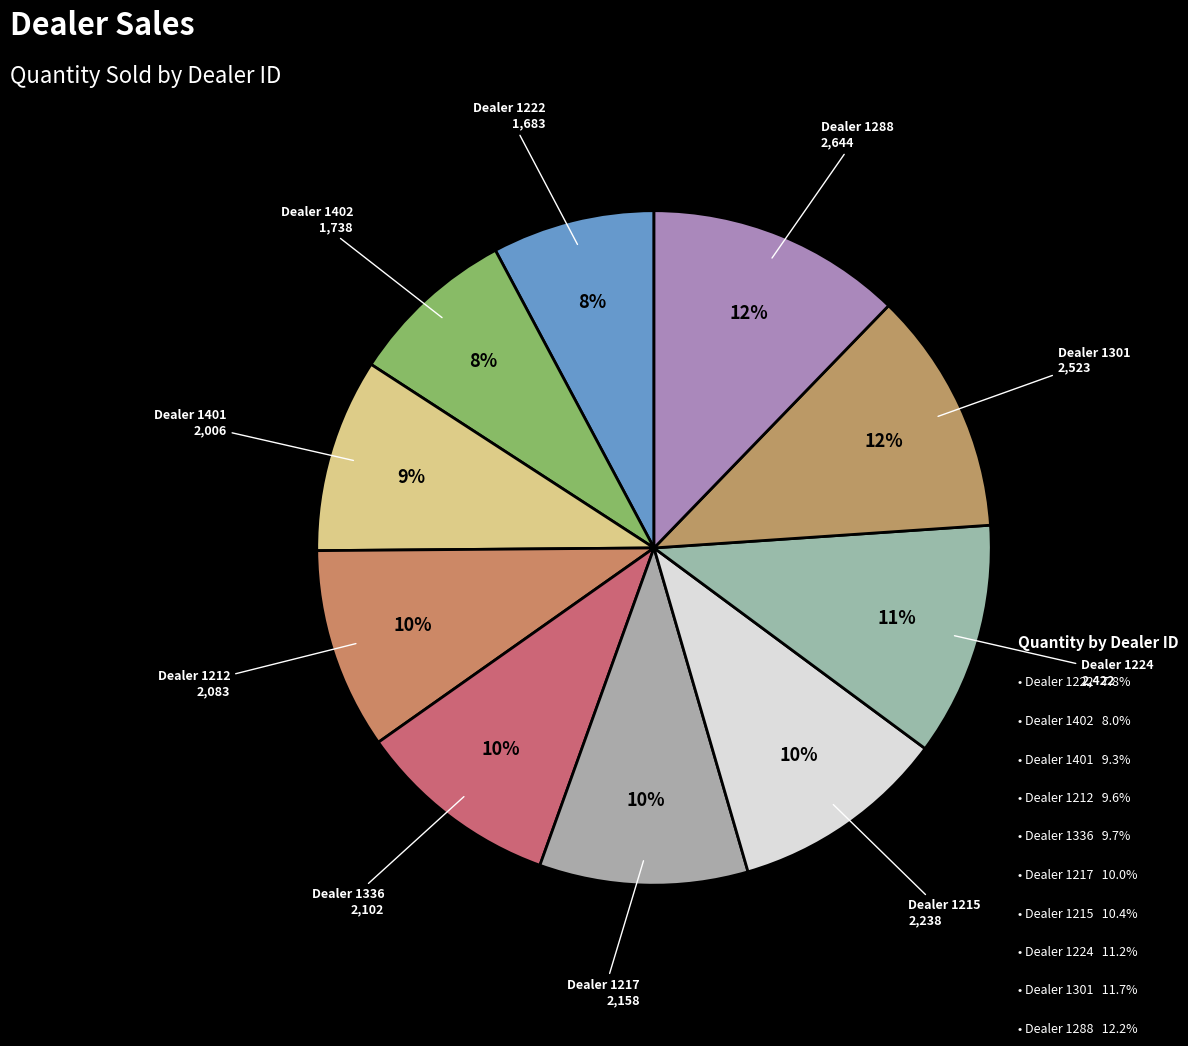

Which category has the biggest portion of the pie?

1288